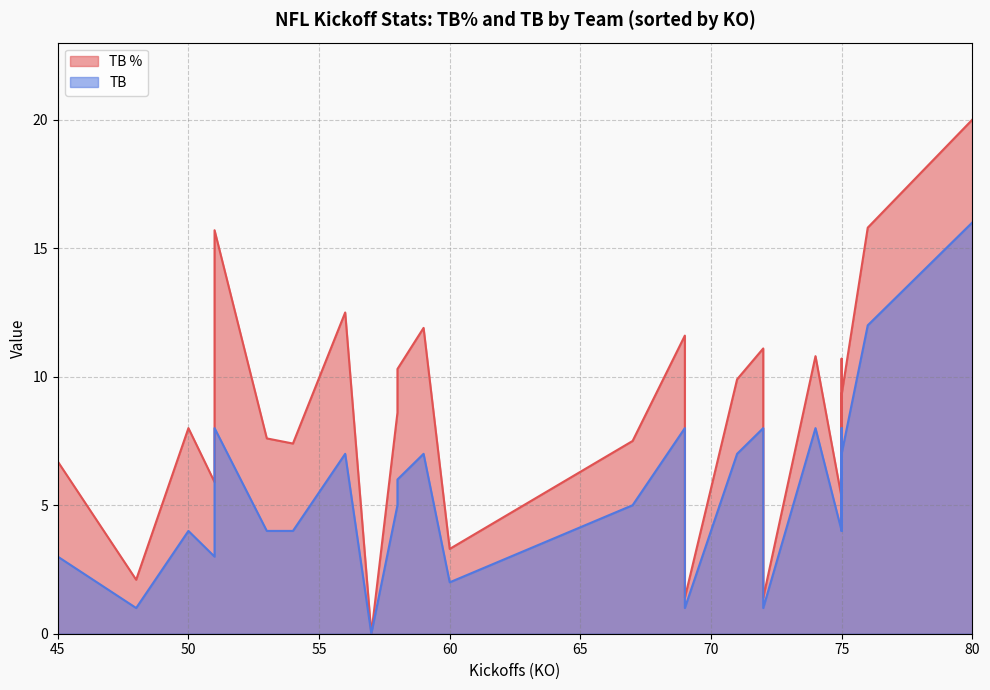

True or false: TB % and TB cross at least once.

False